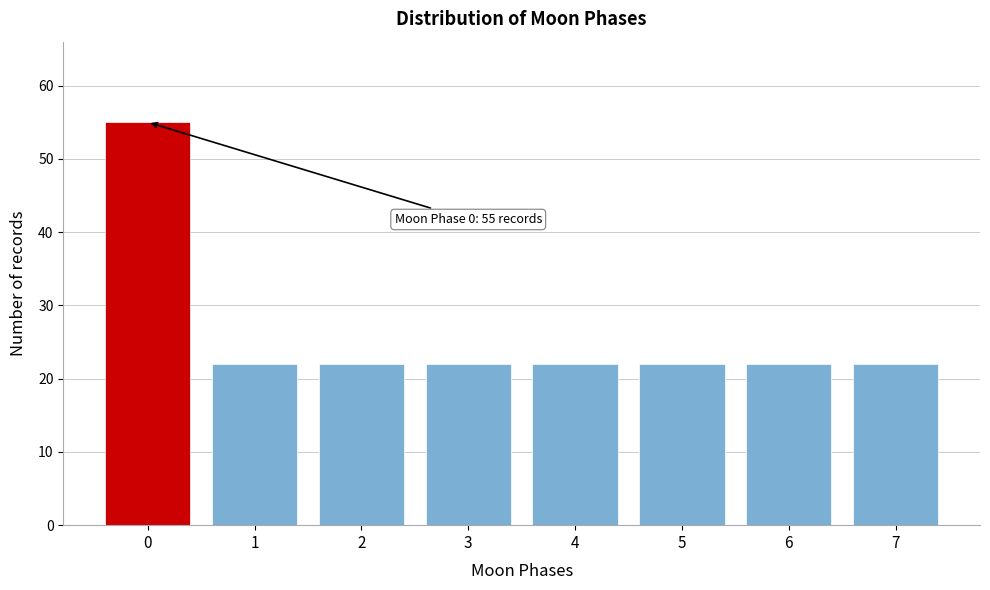

Reading left to right, list all the values displayed in this chart.

0=55	1=22	2=22	3=22	4=22	5=22	6=22	7=22